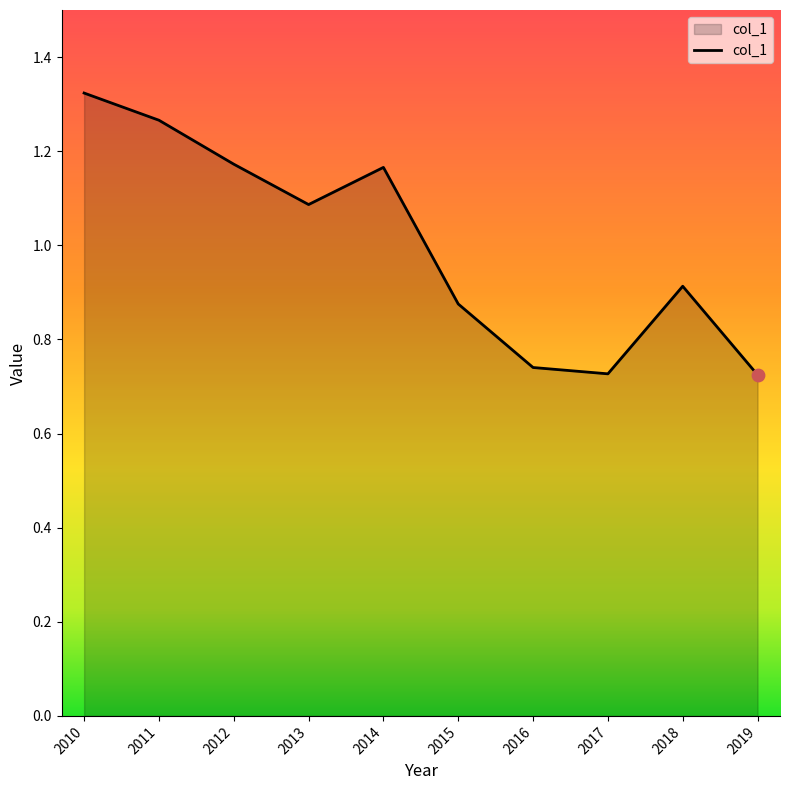

What is the change in value from 2014 to 2018?

-0.3